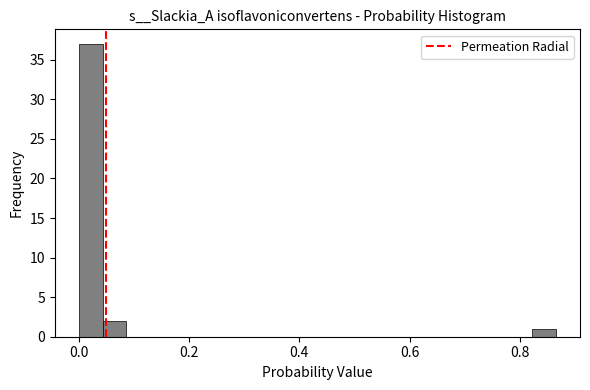

Read against the x-axis, roughly where is the centre of the tallest bar?

0.02